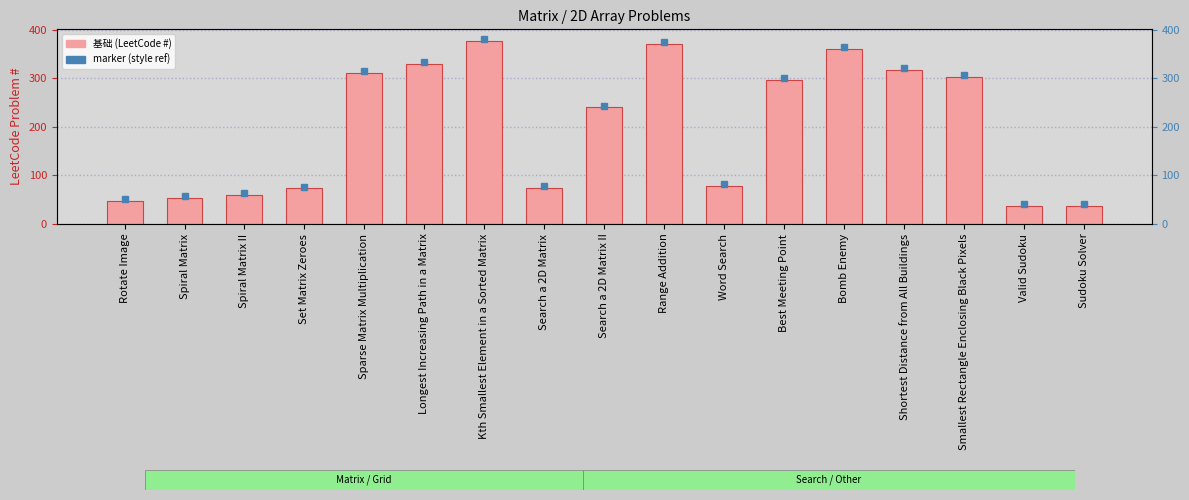

What is the label of the 1st bar from the left?

Rotate Image